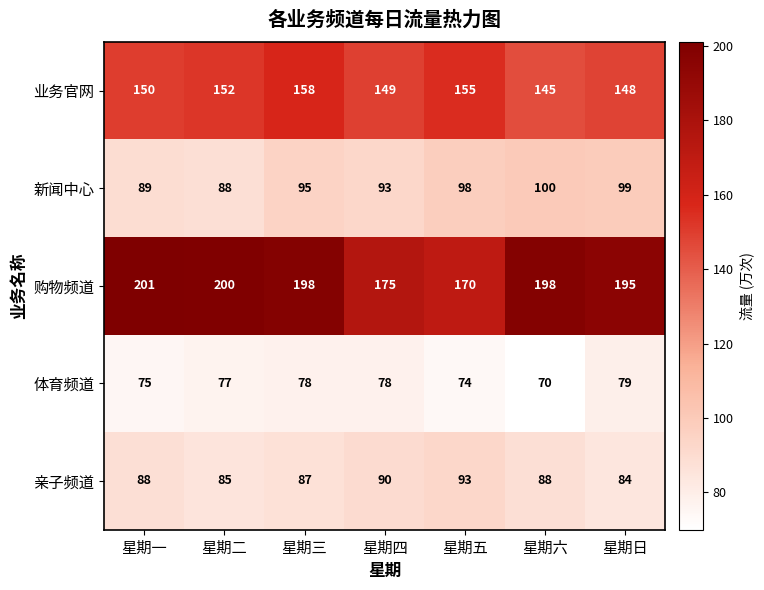

What is the spread (max minus min) of values at 星期三?

120